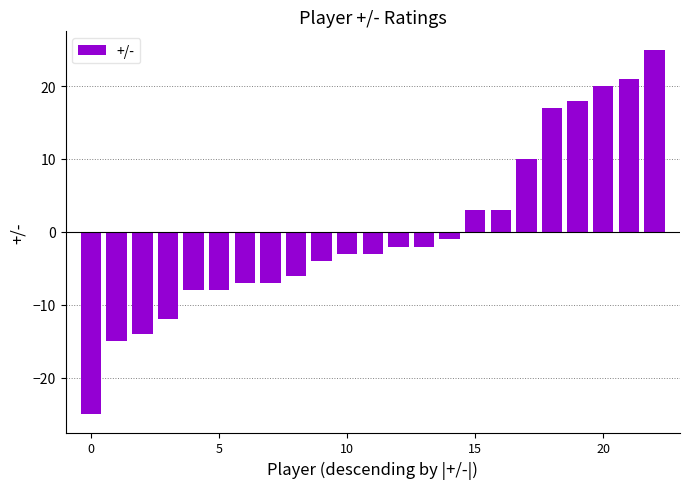

What is the value of the 8th bar from the left?

-7